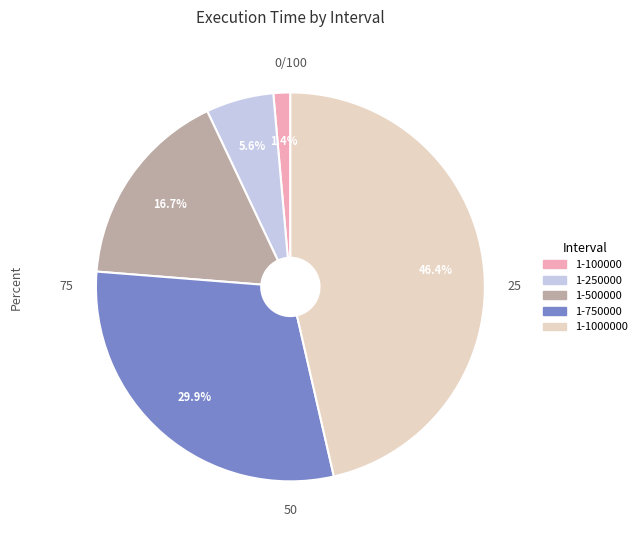

Does 1-500000 account for over 50% of the chart?

No